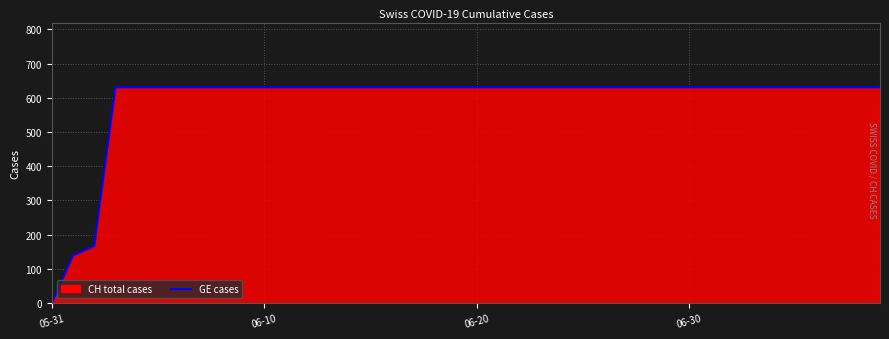

What is the difference between the maximum and minimum values?

631